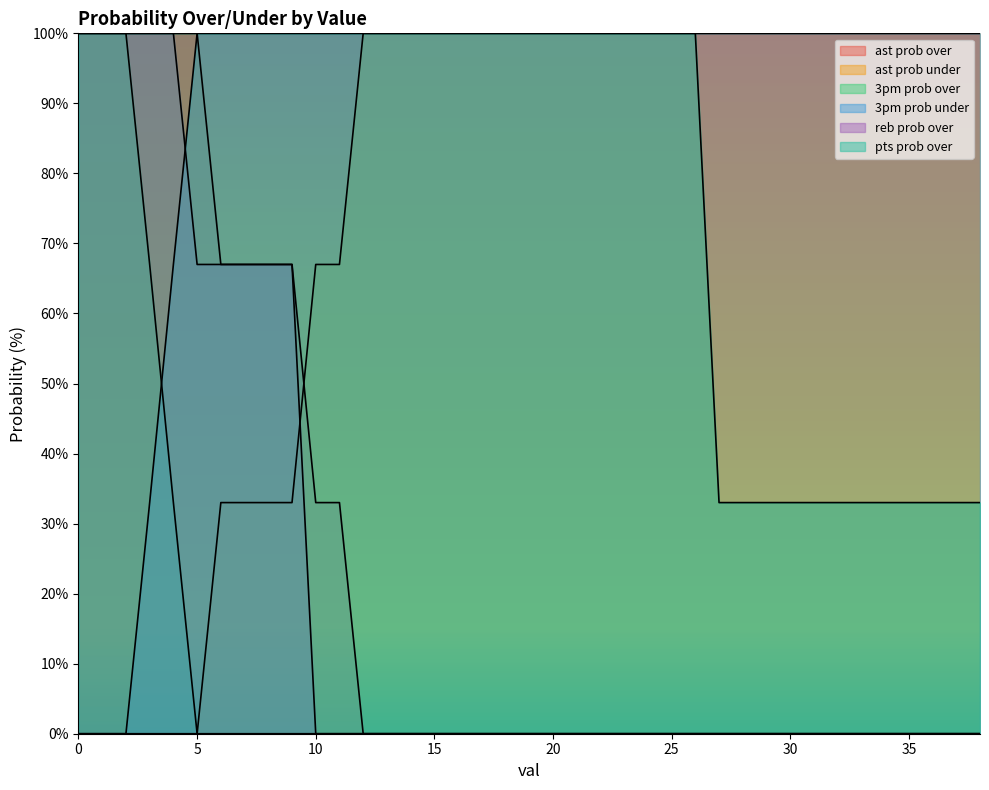

Between 0 and 19, which series saw the biggest shift?

ast prob over